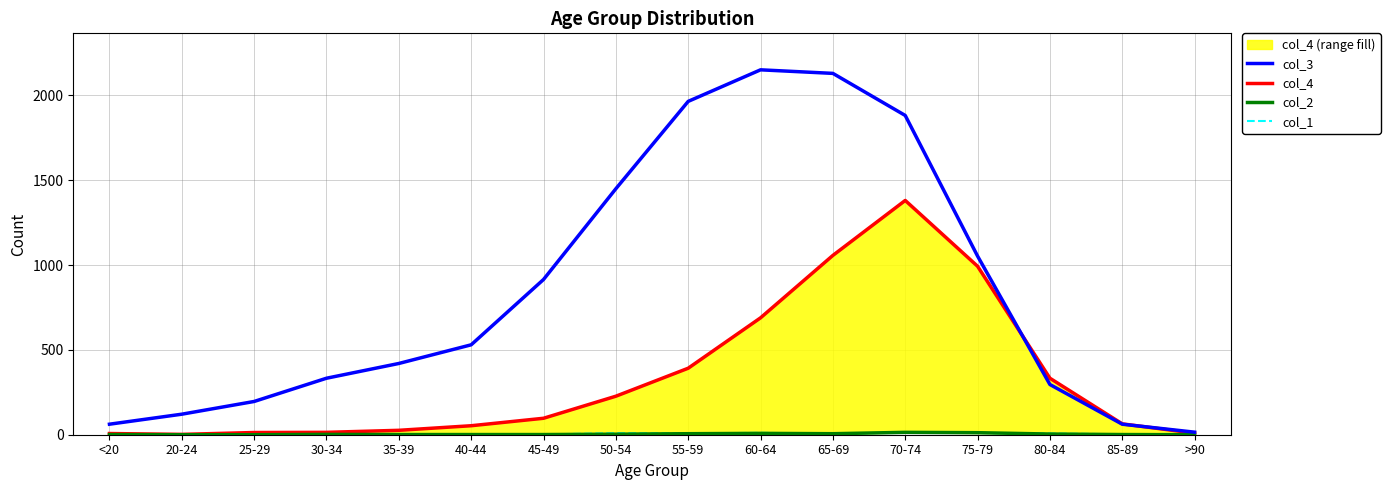

True or false: col_2 has more than 1 points higher than both neighbors.

True